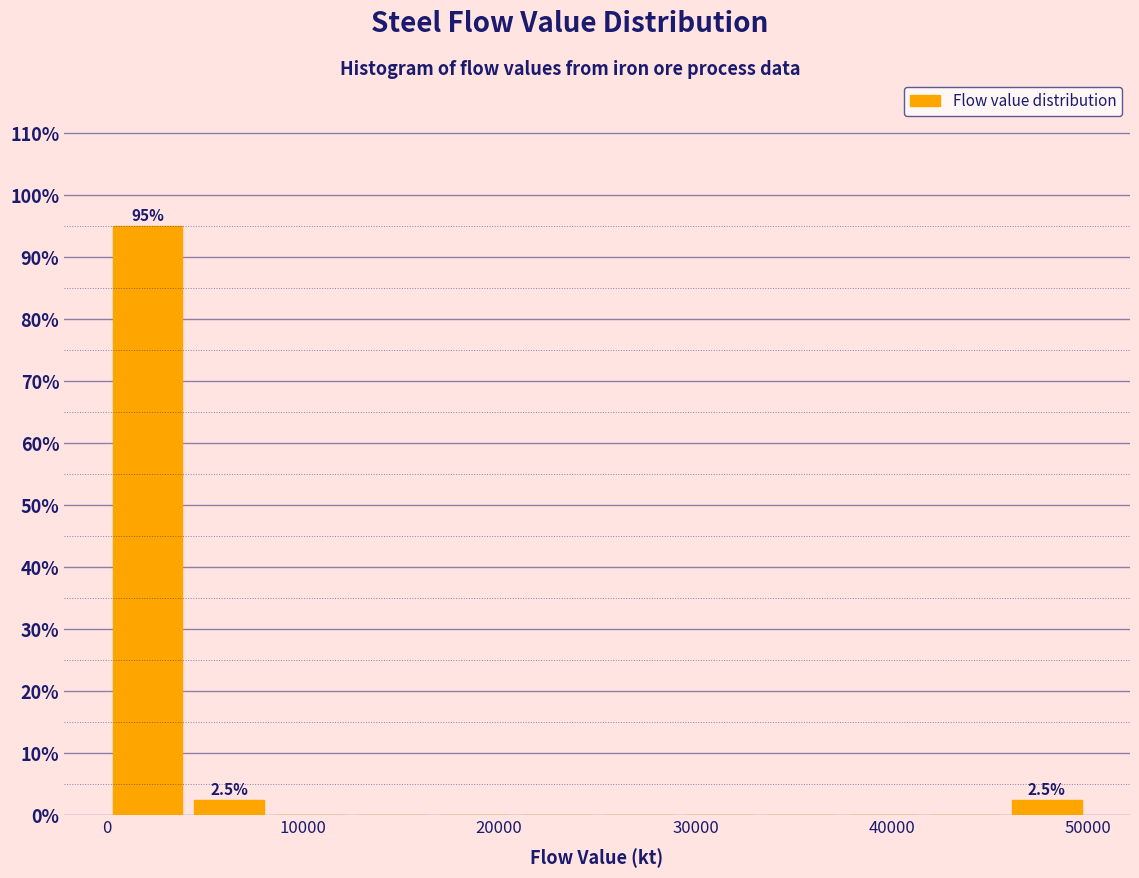

Which range on the x-axis has the tallest bar?

0 to 4000